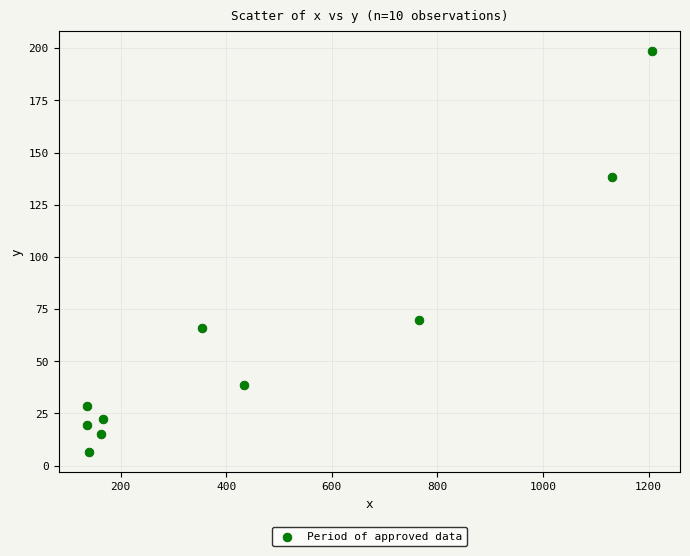

What Y value in the scatter plot is closest to 102?

69.9